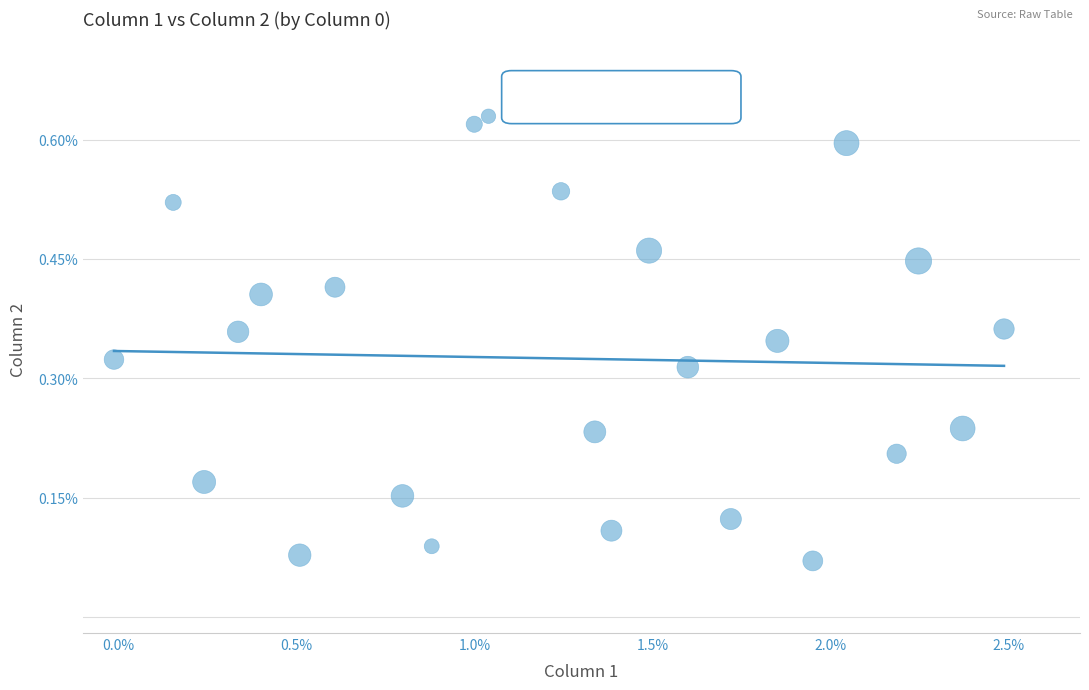

What is the range of X values (max minus min)?

2.5